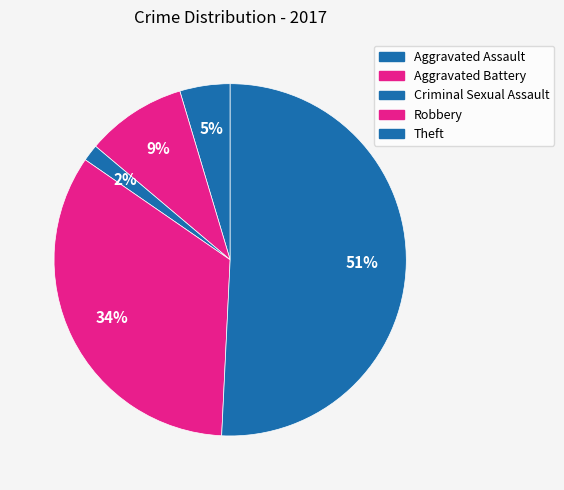

How many slices are in this pie chart?

5